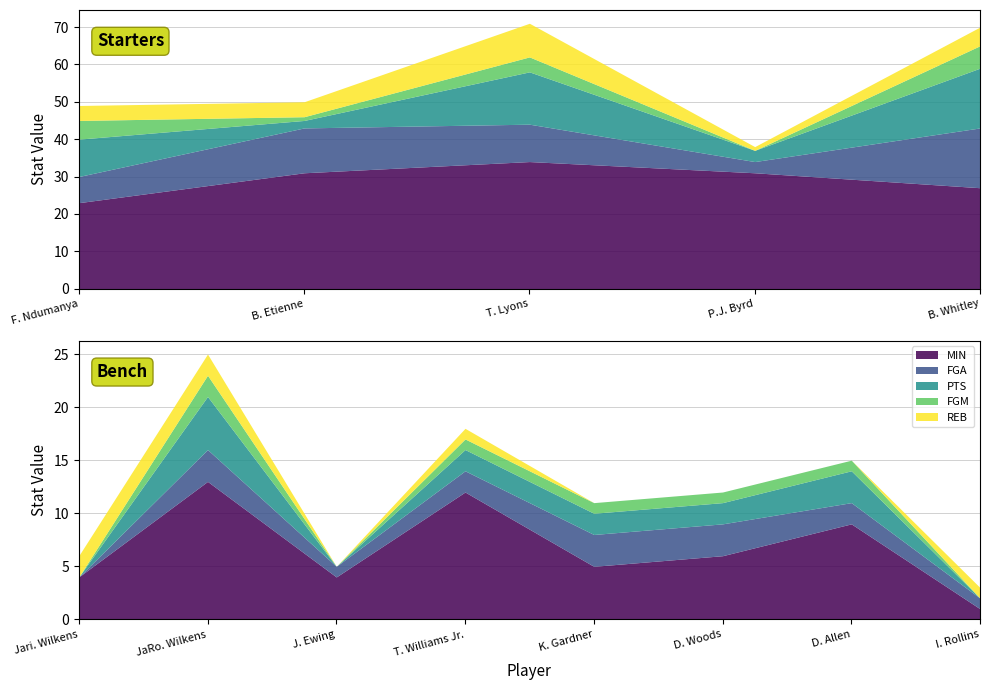

Is it true that MIN equals 2 at D. Woods?

False